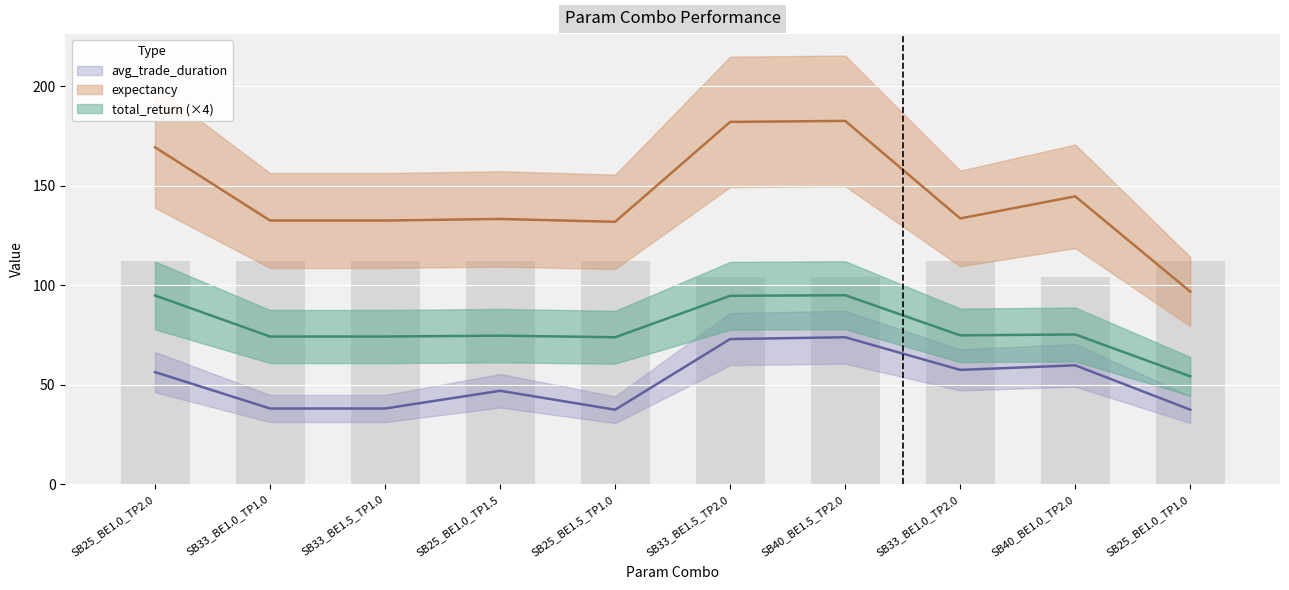

The avg_trade_duration series shows 56.3 at SB25_BE1.0_TP2.0. True or false?

True